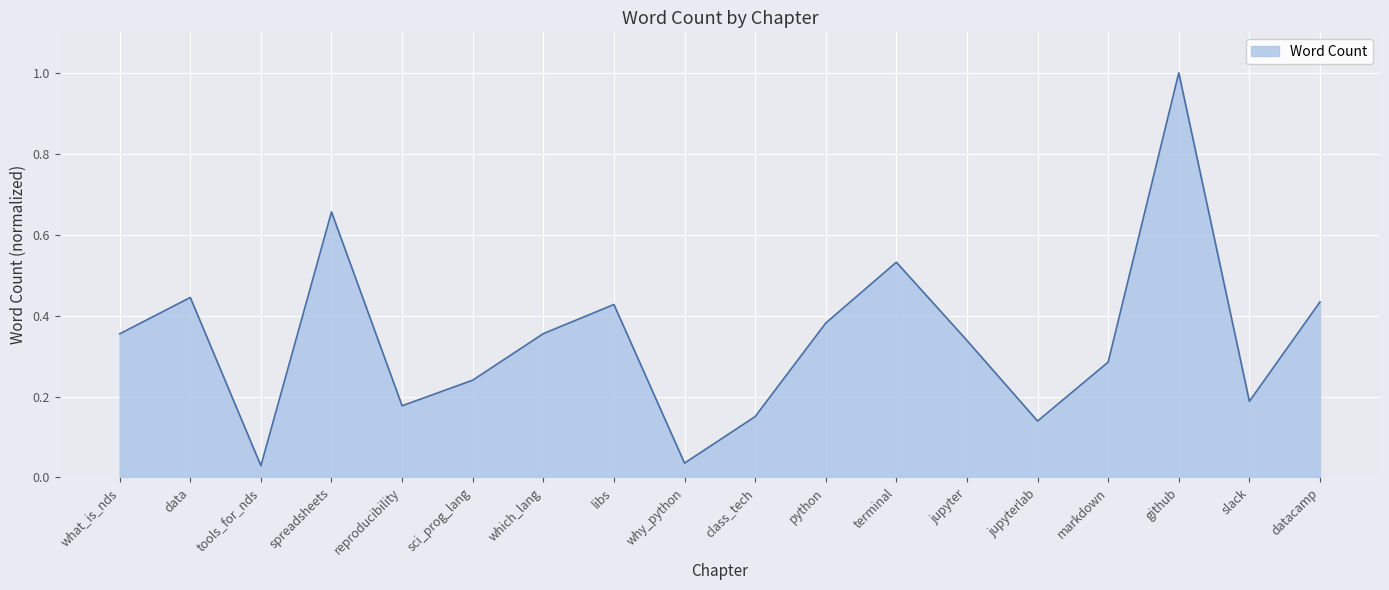

At which category does the data reach its first local peak?

data